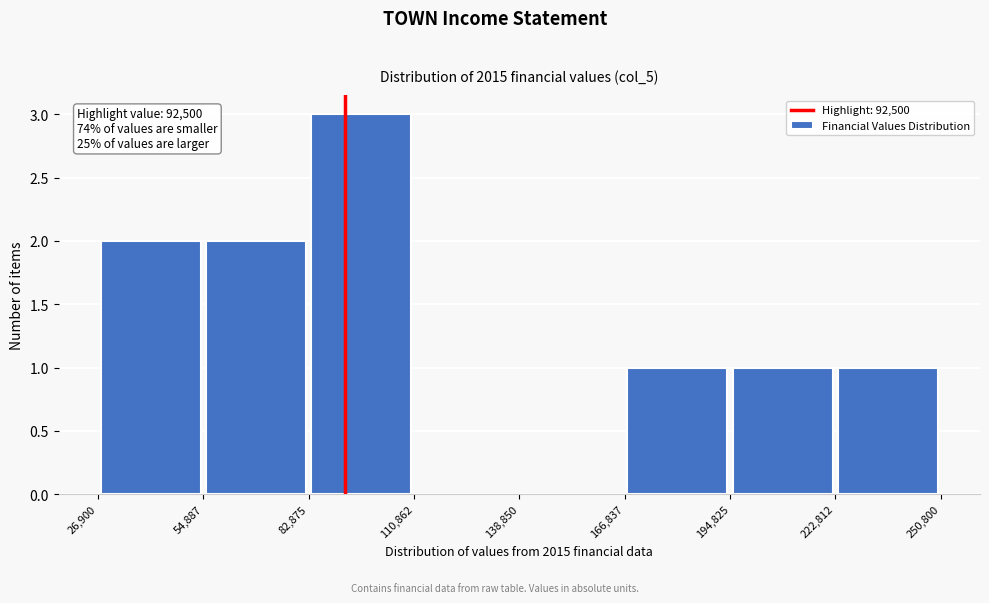

Which range on the x-axis has the tallest bar?

82,875 to 110,862